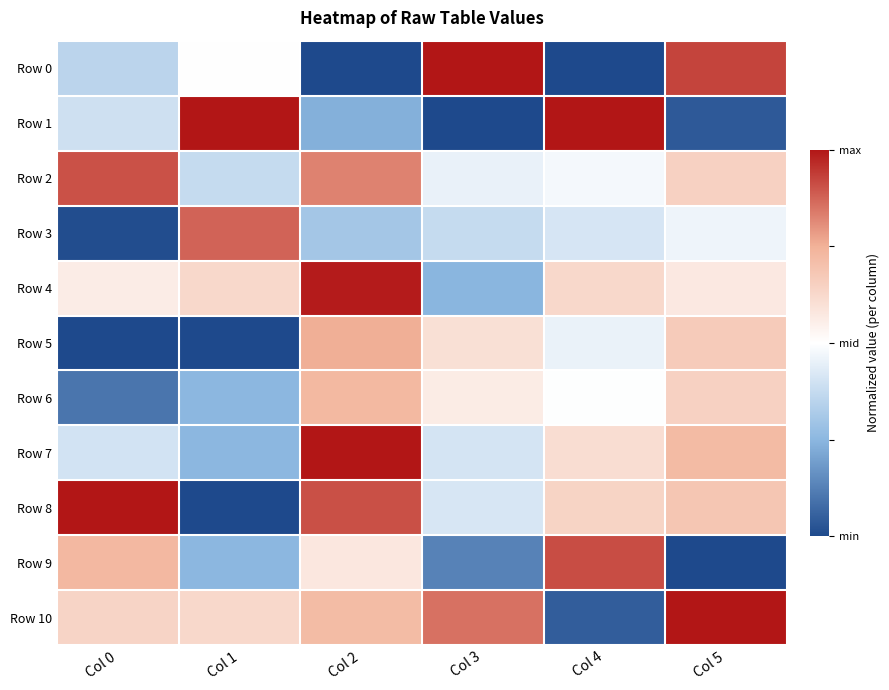

What is the total value across all series at Col 4?

0.3